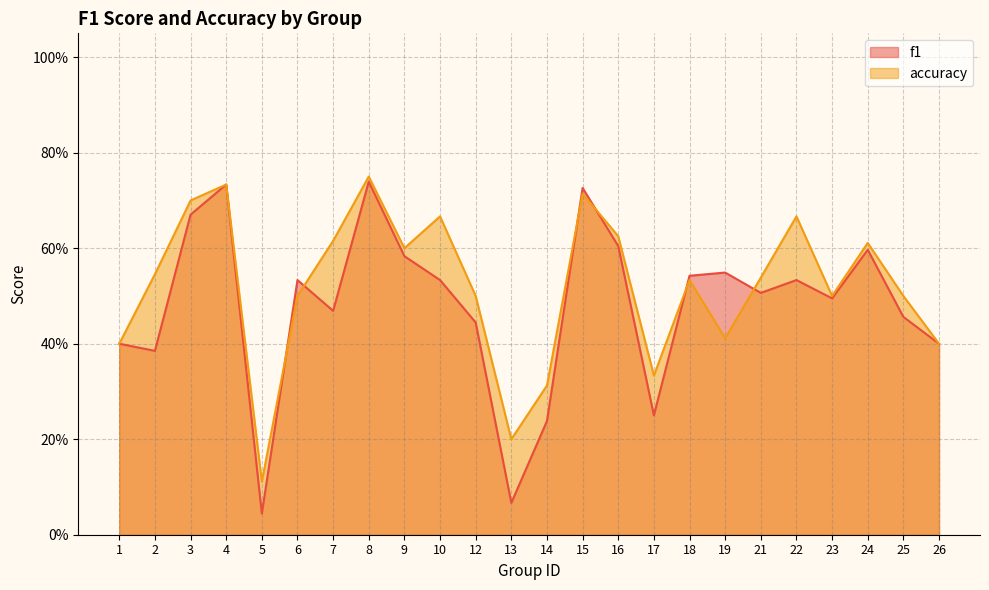

Reading left to right, what are all the values shown in this chart?

f1: 1=0.4	2=0.4	3=0.7	4=0.7	5=0.0	6=0.5	7=0.5	8=0.7	9=0.6	10=0.5	12=0.4	13=0.1	14=0.2	15=0.7	16=0.6	17=0.2	18=0.5	19=0.5	21=0.5	22=0.5	23=0.5	24=0.6	25=0.5	26=0.4
accuracy: 1=0.4	2=0.5	3=0.7	4=0.7	5=0.1	6=0.5	7=0.6	8=0.8	9=0.6	10=0.7	12=0.5	13=0.2	14=0.3	15=0.7	16=0.6	17=0.3	18=0.5	19=0.4	21=0.5	22=0.7	23=0.5	24=0.6	25=0.5	26=0.4